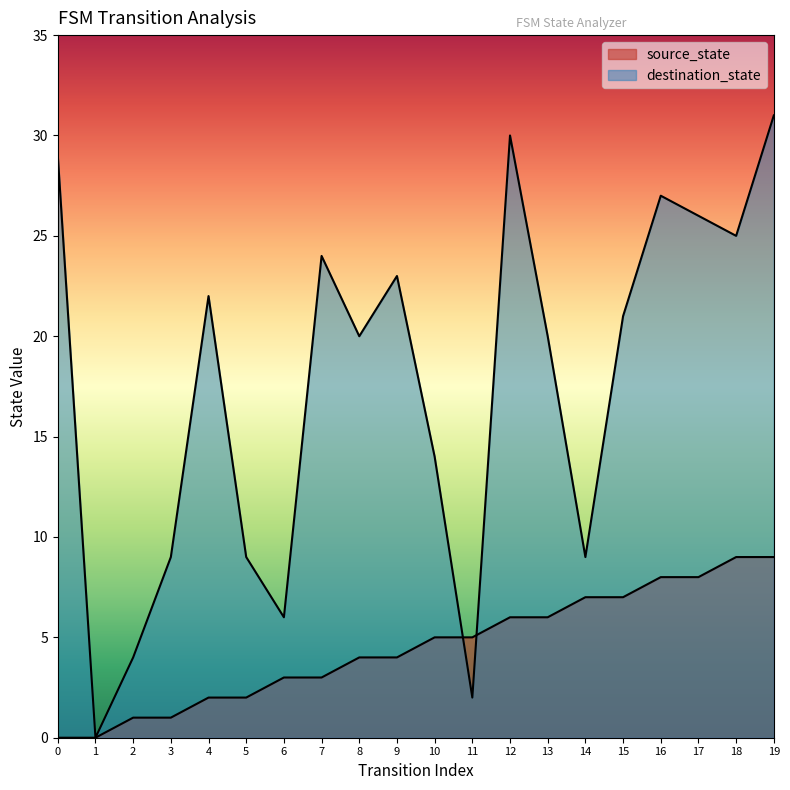

Where is source_state nearest to the value 4?

8